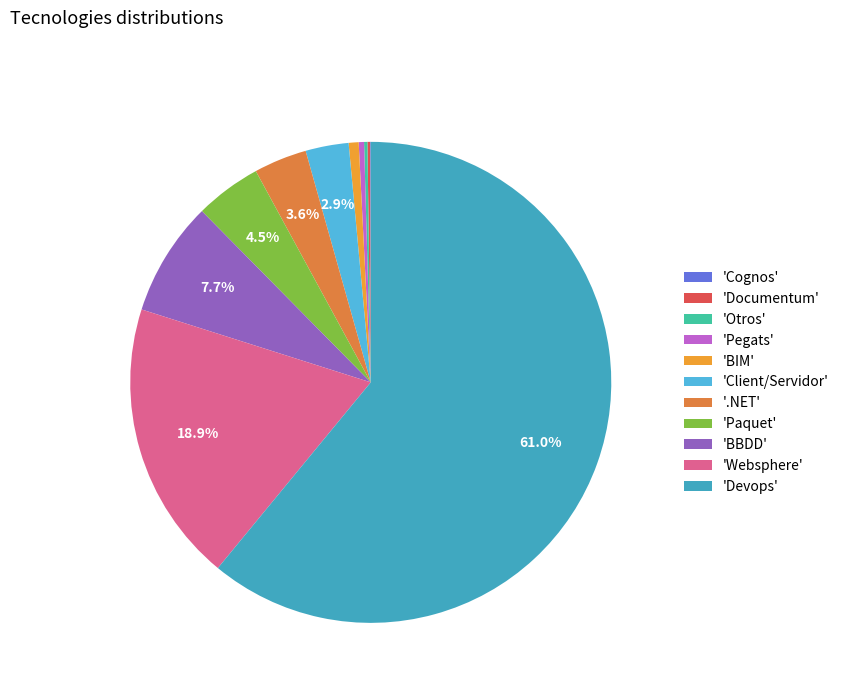

To the nearest percent, what is the difference between the largest and smallest slice percentages?

61%